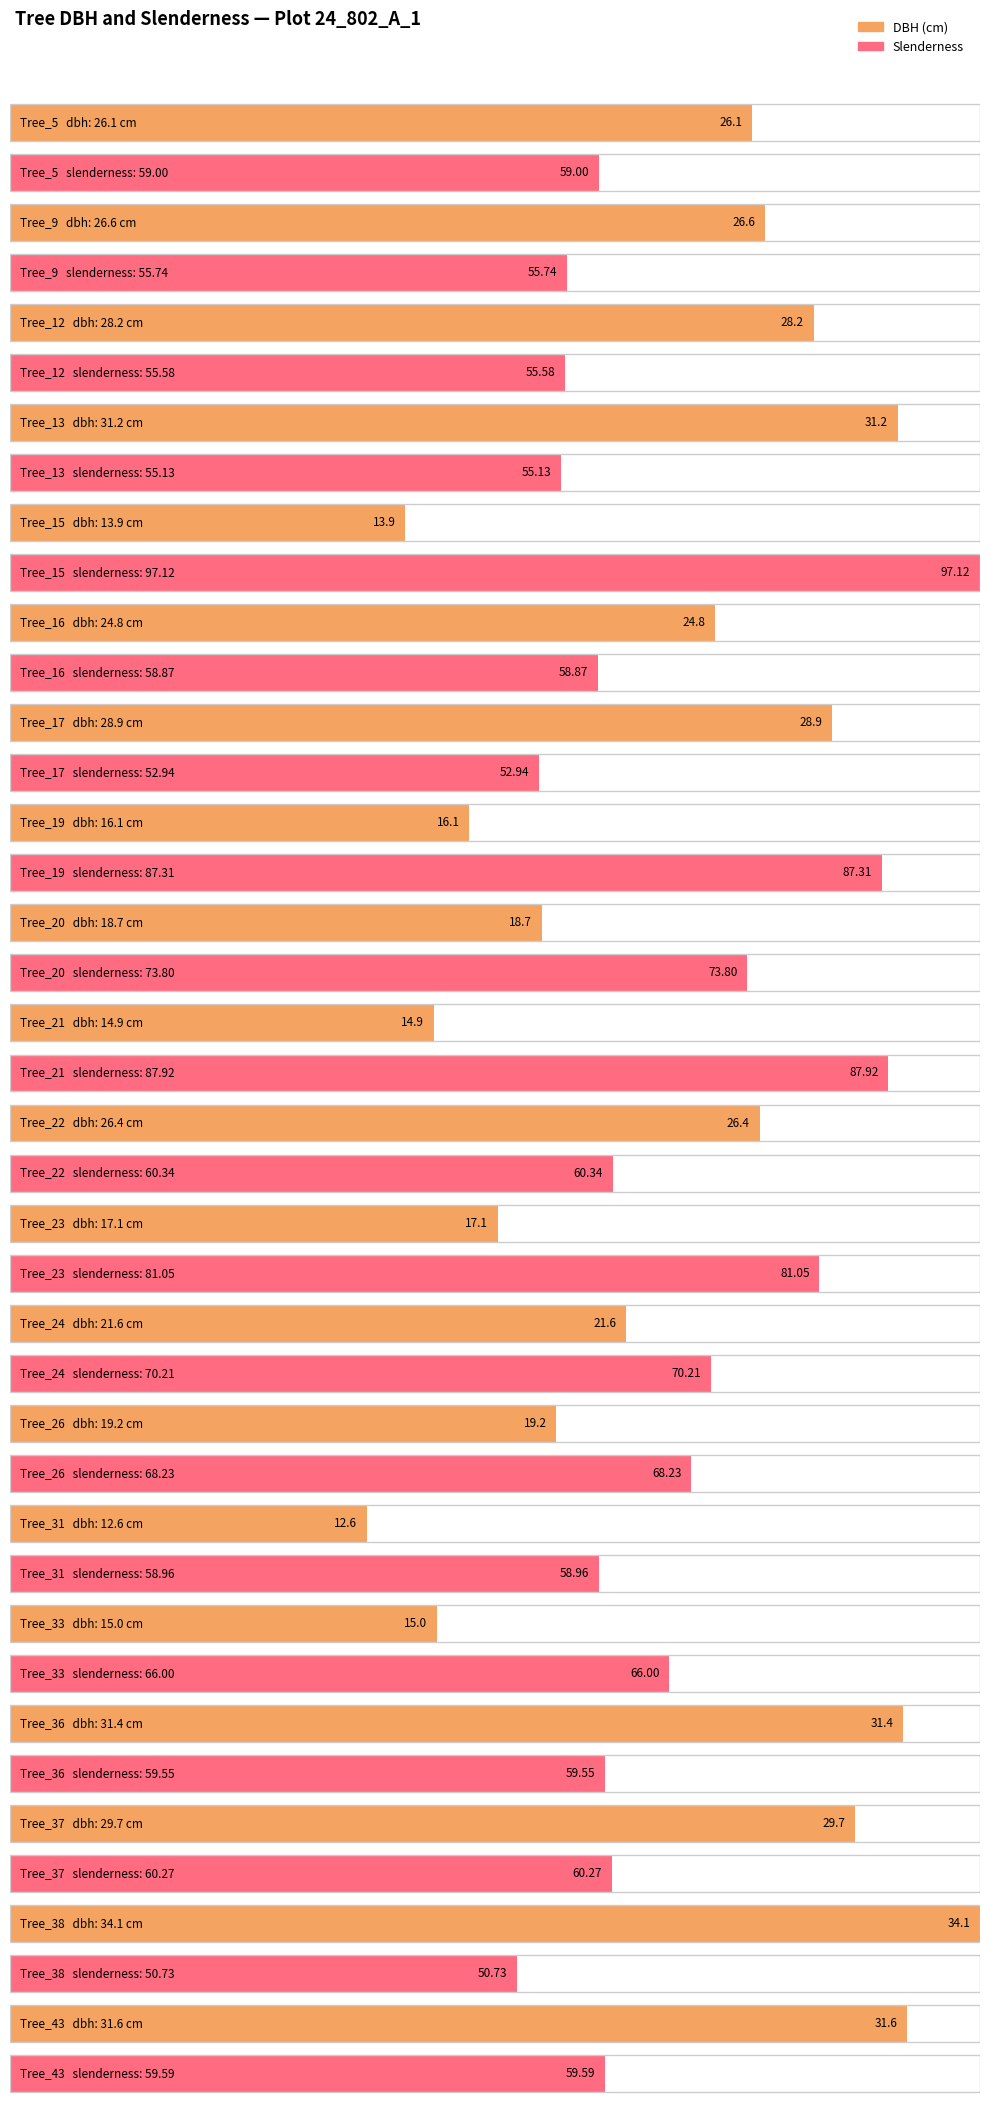

Which series has the largest total across all categories?

slenderness